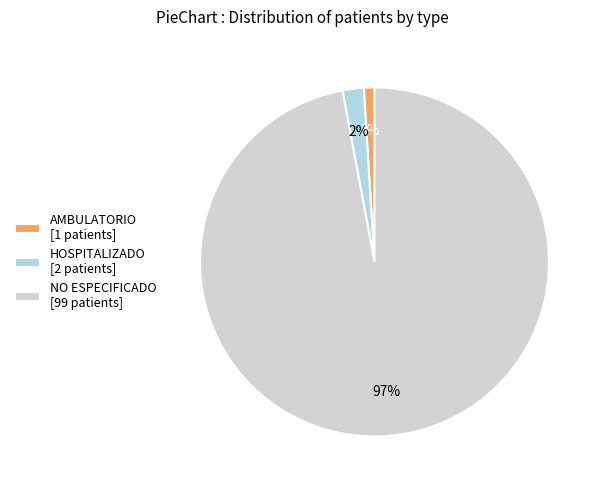

To the nearest percent, what portion does AMBULATORIO represent?

1%